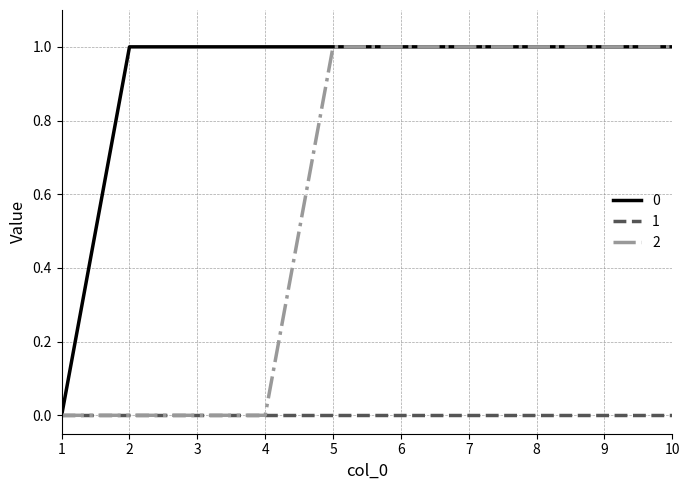

Is the value of 0 at 2 greater than the value of 1 at 4?

Yes